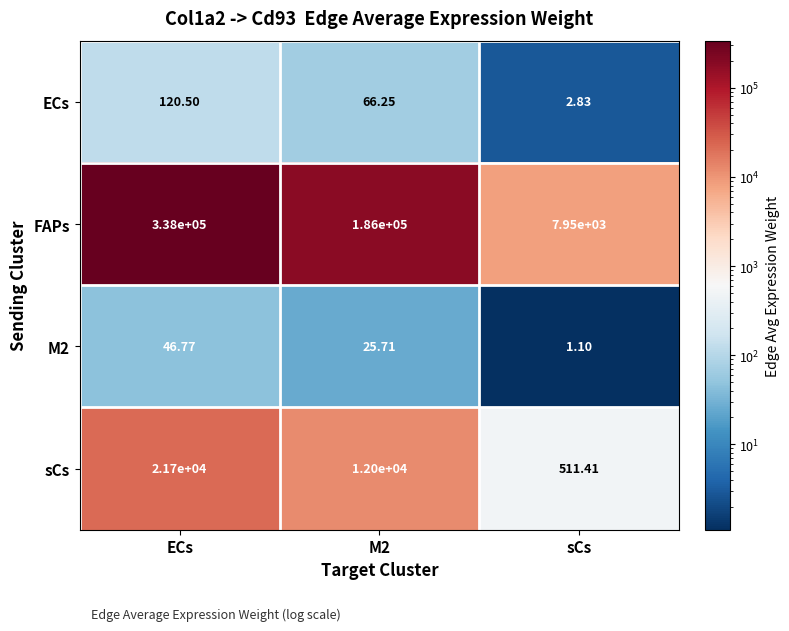

What is the total value across all series at M2?

198092.0